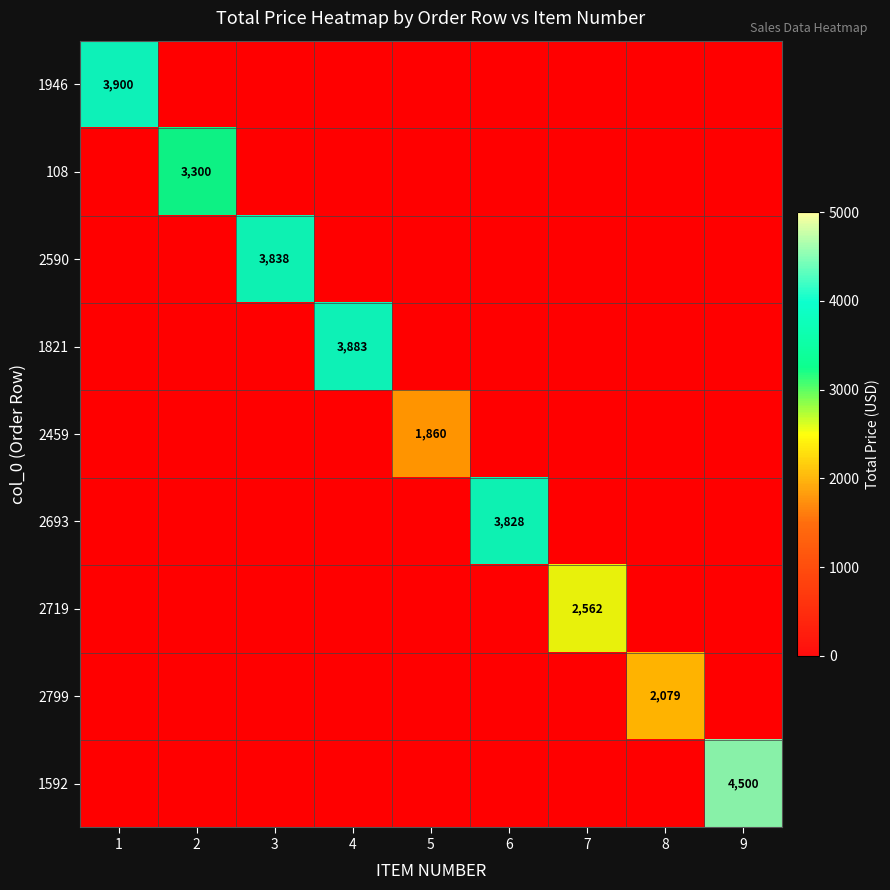

What is the maximum value for 2799?

2079.0